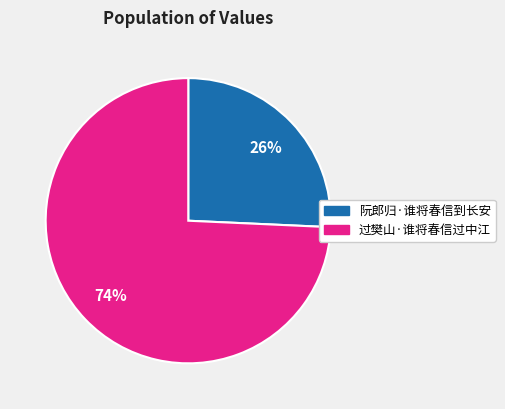

Is it true that 过樊山·谁将春信过中江 is 74% of the pie?

True